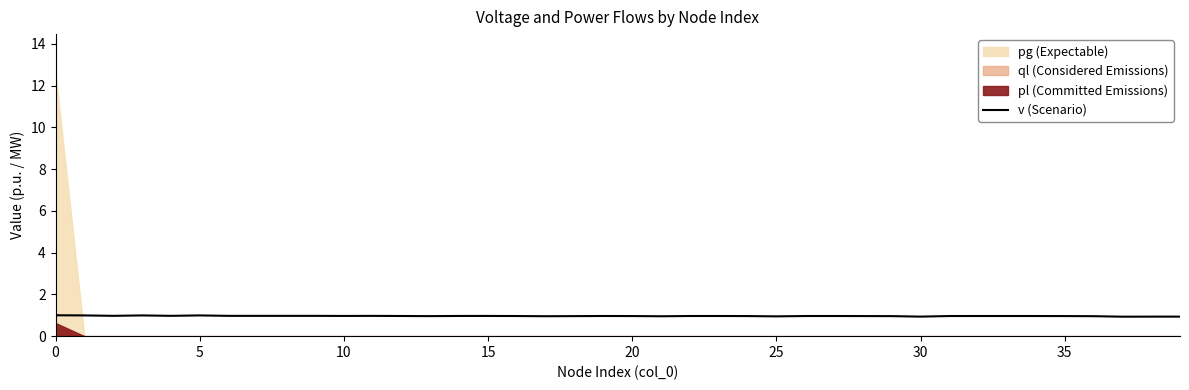

What is the highest value of the v (Scenario) series?

1.0